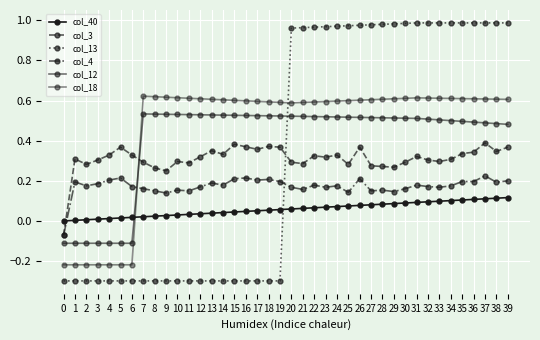

True or false: col_12 and col_40 intersect in this chart.

True